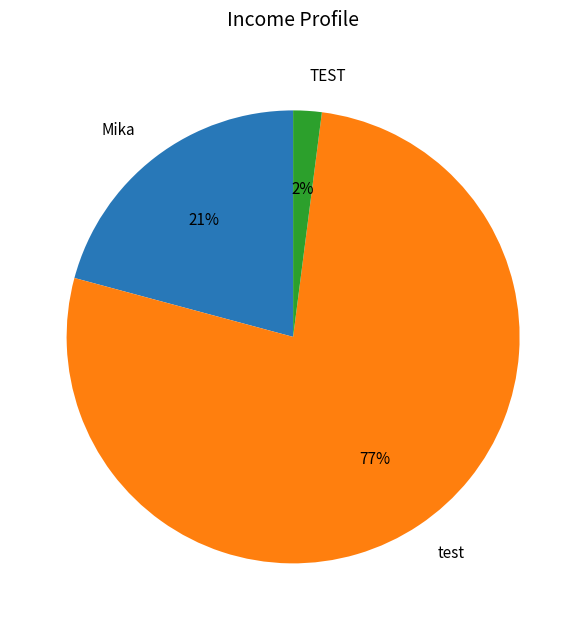

Which category has the smallest portion of the pie?

TEST